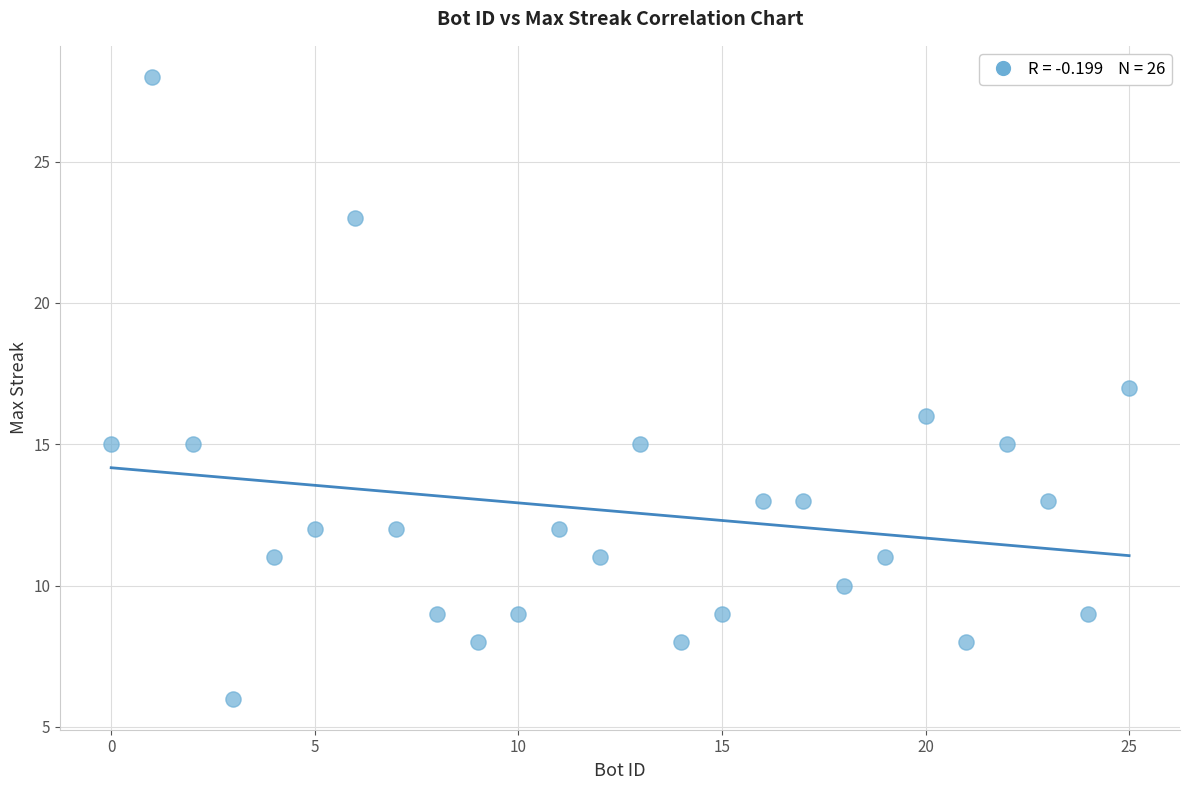

What is the range of X values (max minus min)?

25